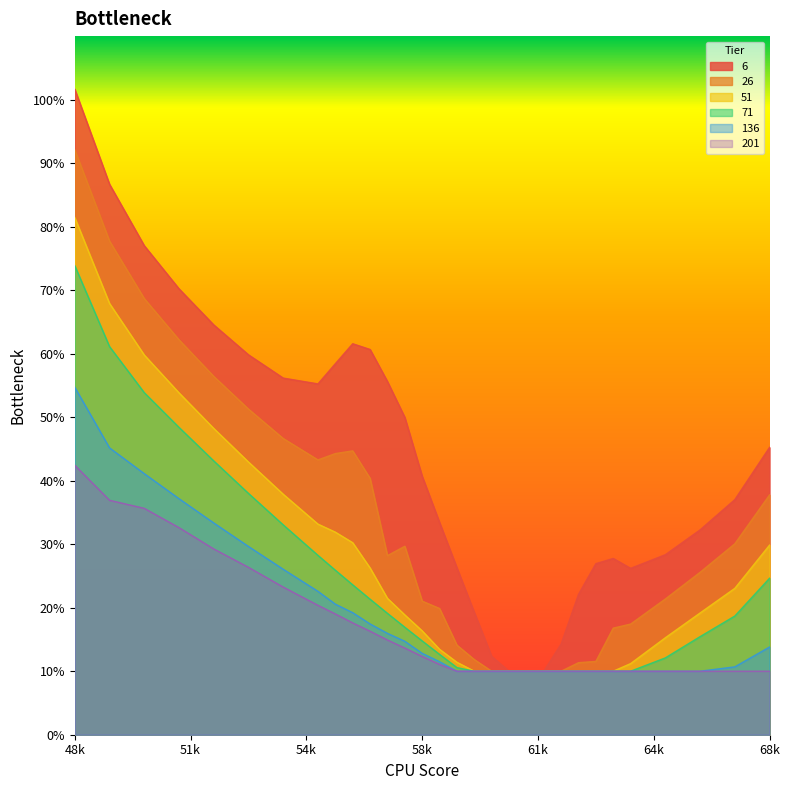

Which has a higher value, 6100 or 5000?

5000